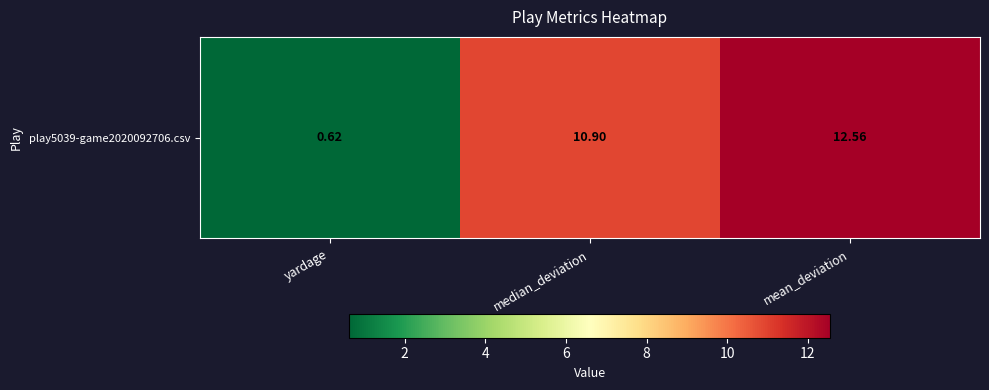

What is the approximate value at yardage?

0.6